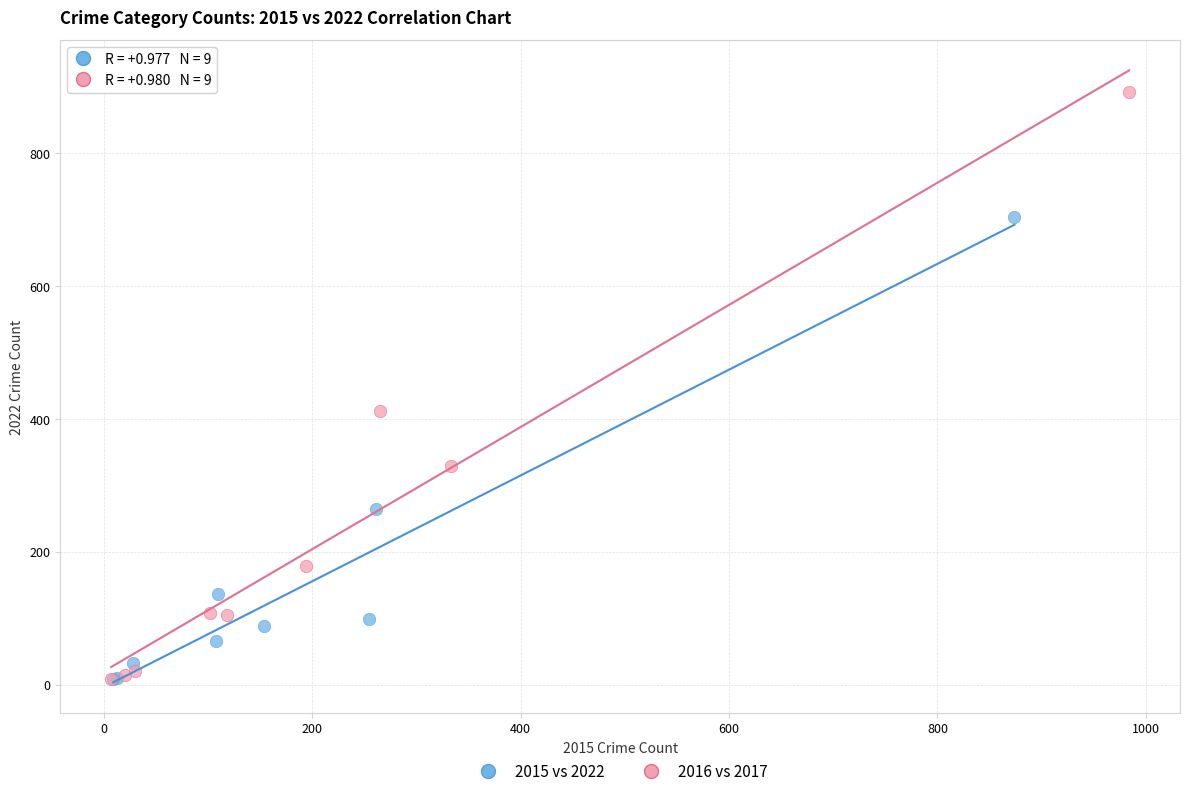

Which series has the largest Y range (max minus min)?

2016 vs 2017